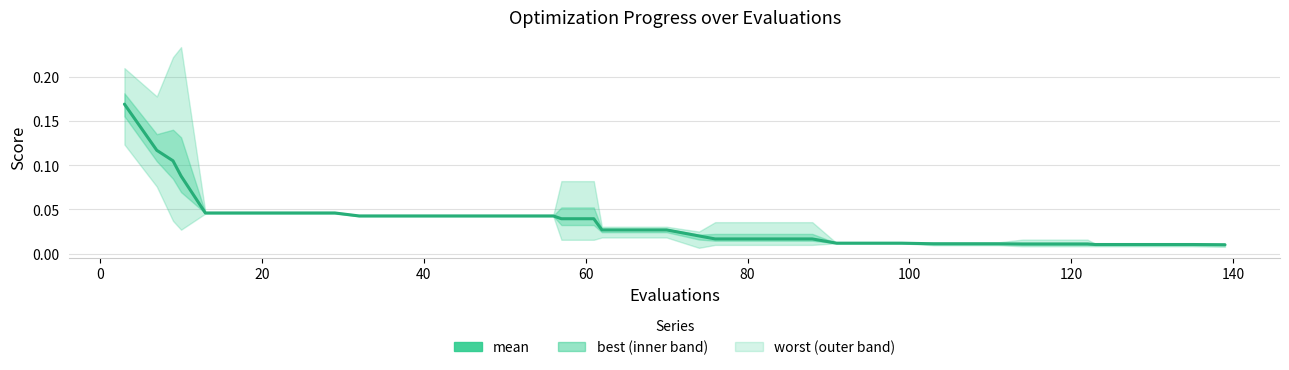

The value at 37 is 0.0. True or false?

False